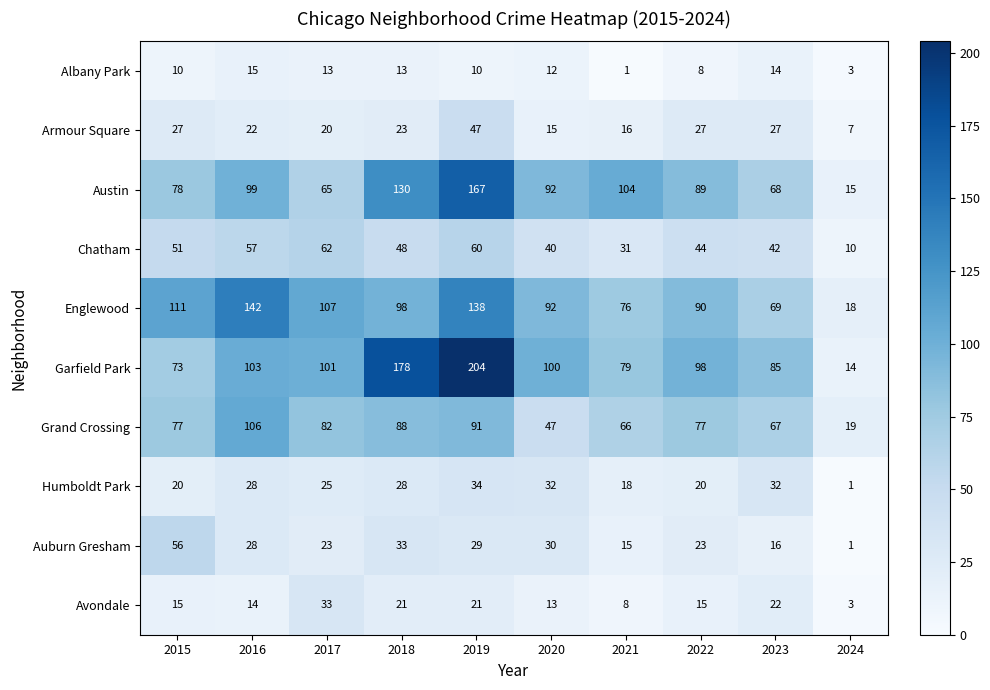

The value of Grand Crossing at 2018 is 32. True or false?

False